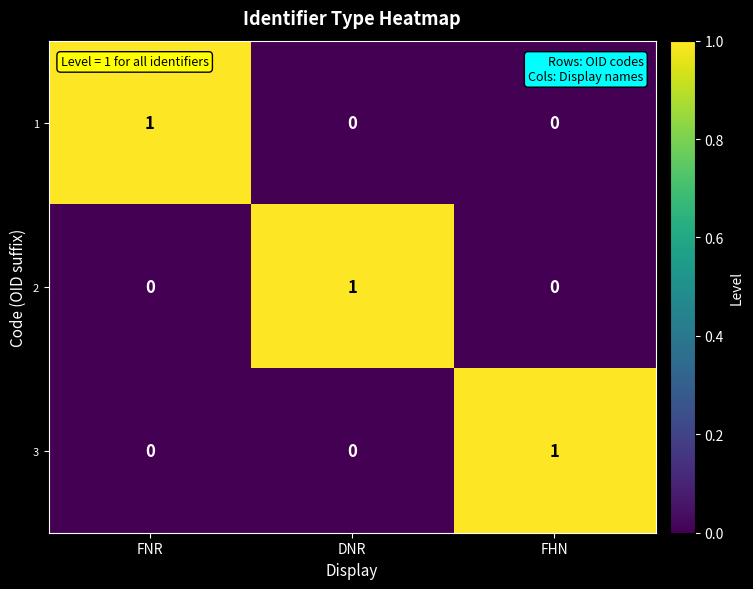

What is the total value across all series at FNR?

1